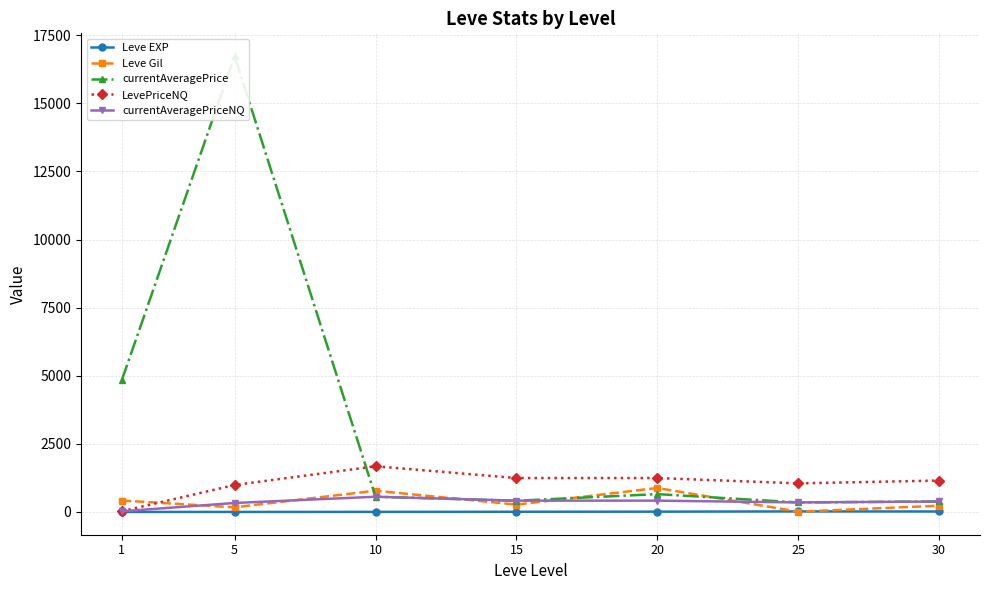

What is the value of the Leve EXP point at the 5th from the left?

11